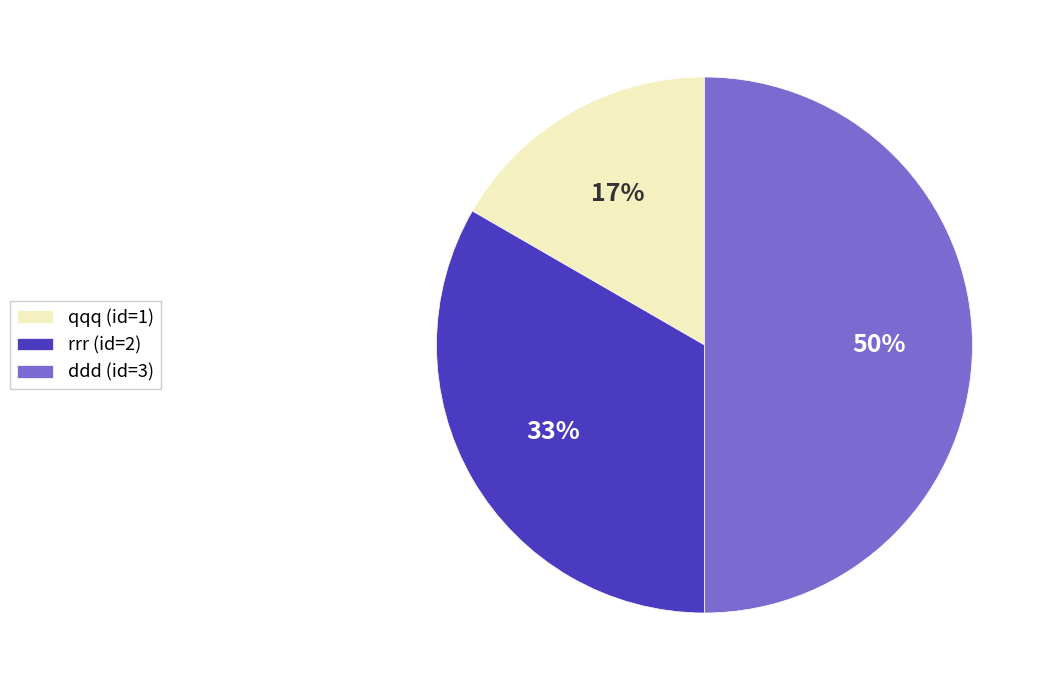

What percentage is the ddd slice, to the nearest percent?

50%